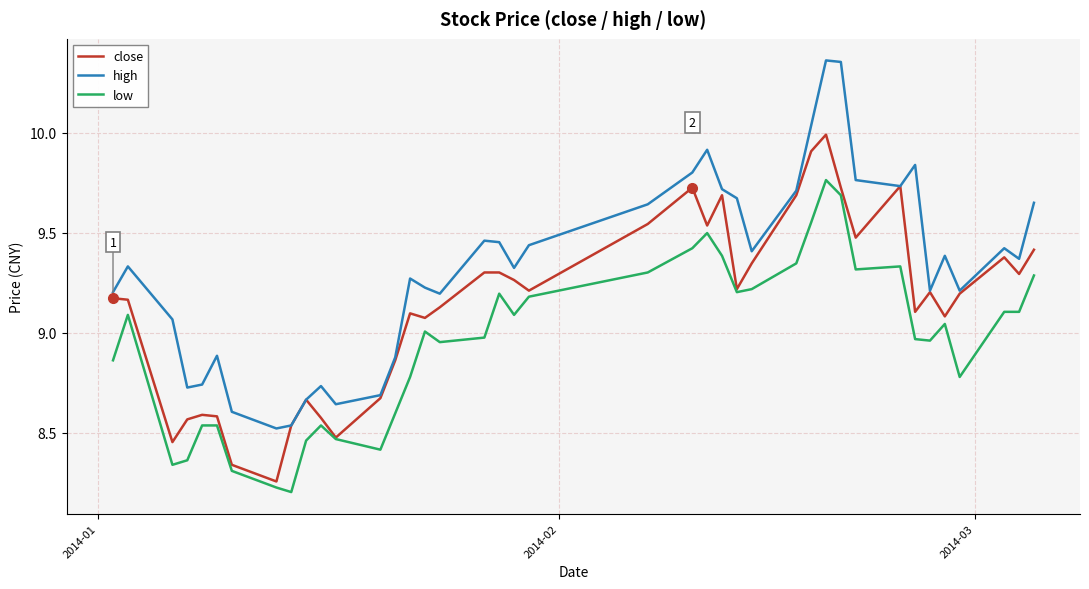

Which series has the widest spread of values?

high